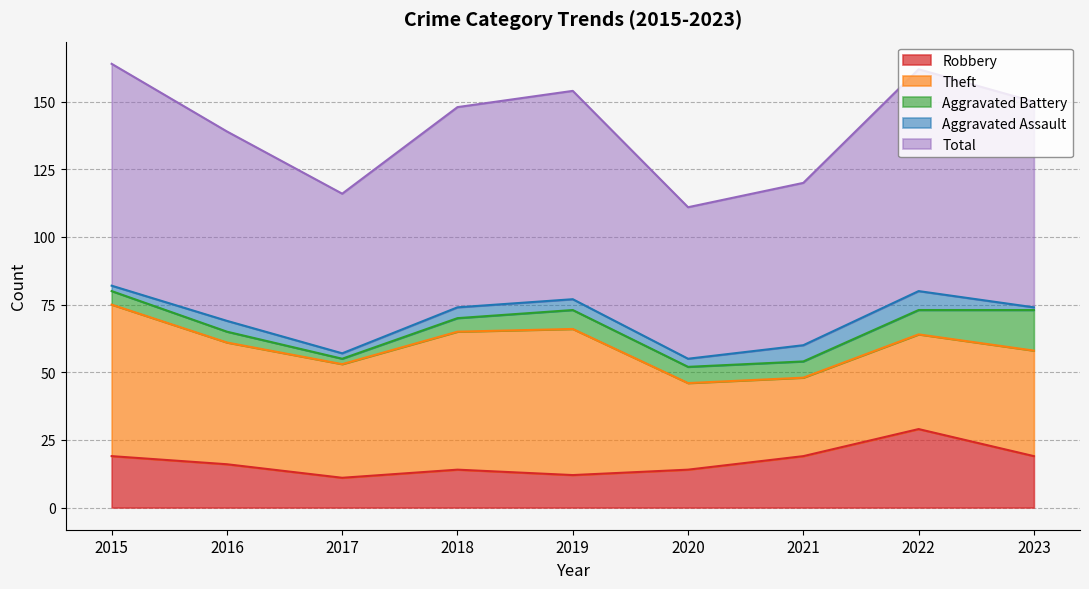

True or false: Theft and Robbery cross at least once.

False